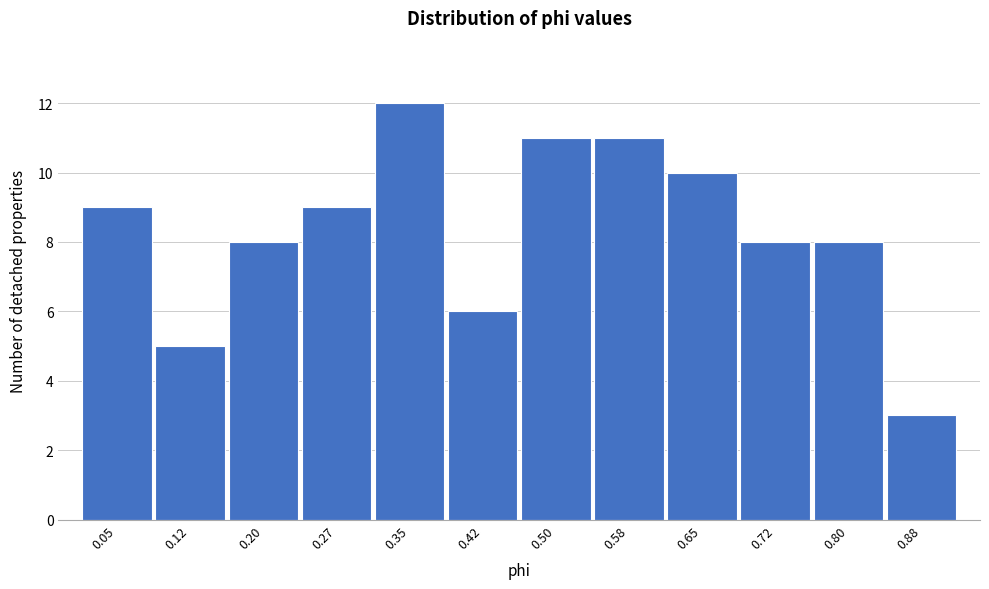

Reading left to right, what are all the values shown in this chart?

9	5	8	9	12	6	11	11	10	8	8	3